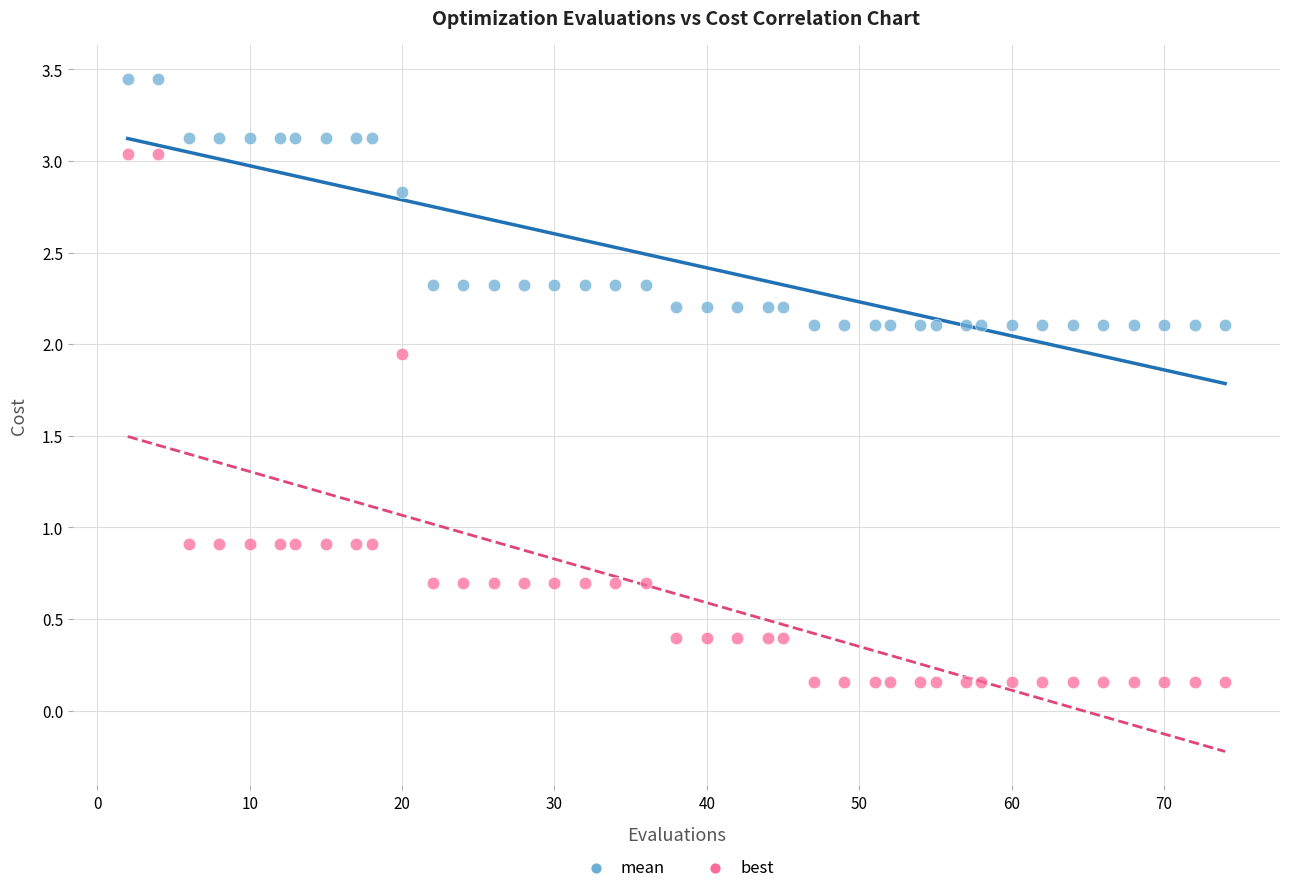

Which series has the widest spread of Y values?

best